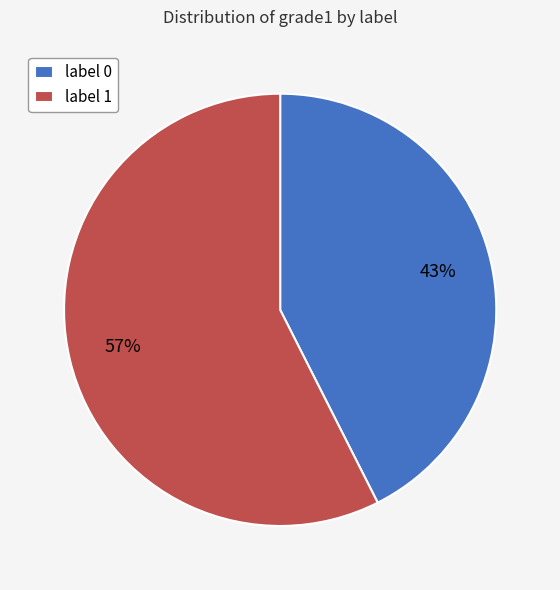

Count the number of slices in the pie.

2